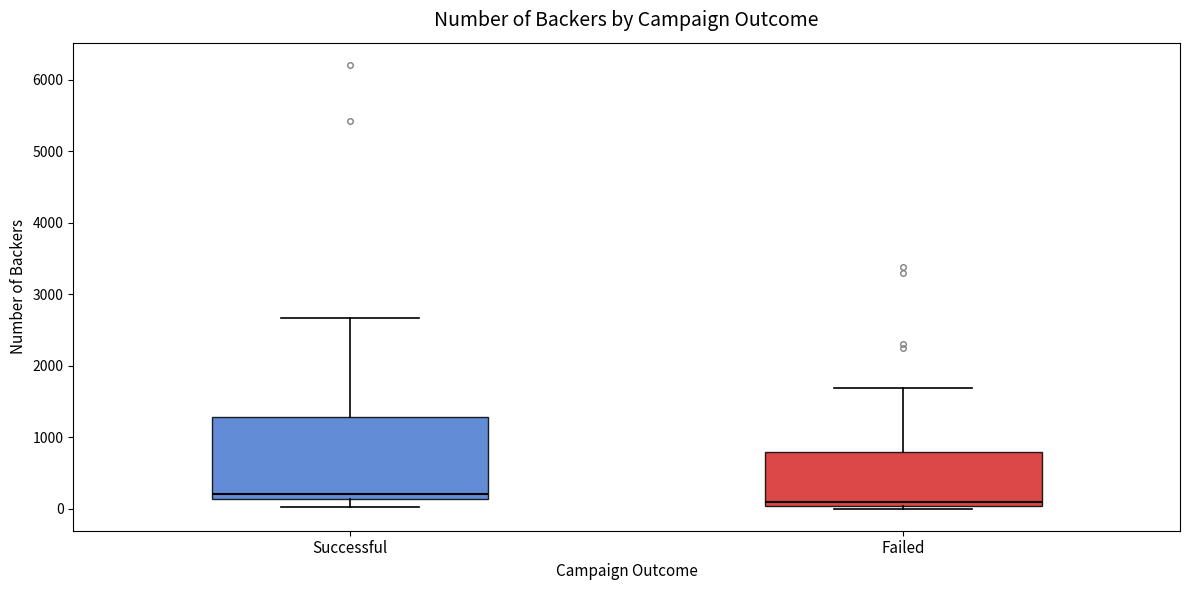

Where does the upper whisker of the box for Failed end on the y-axis? The values are not printed on the chart, so give them approximately, as read against the axis.

1700